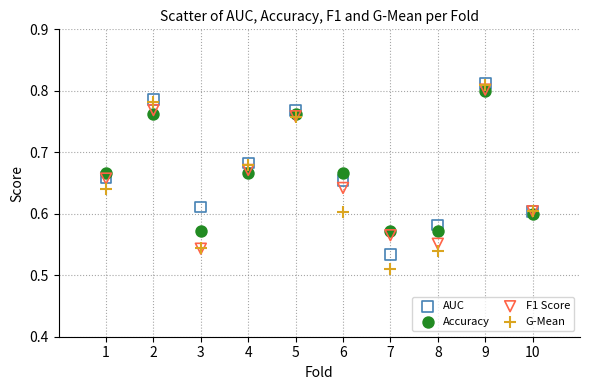

What are all the series names shown in the legend?

AUC, Accuracy, F1 Score, G-Mean